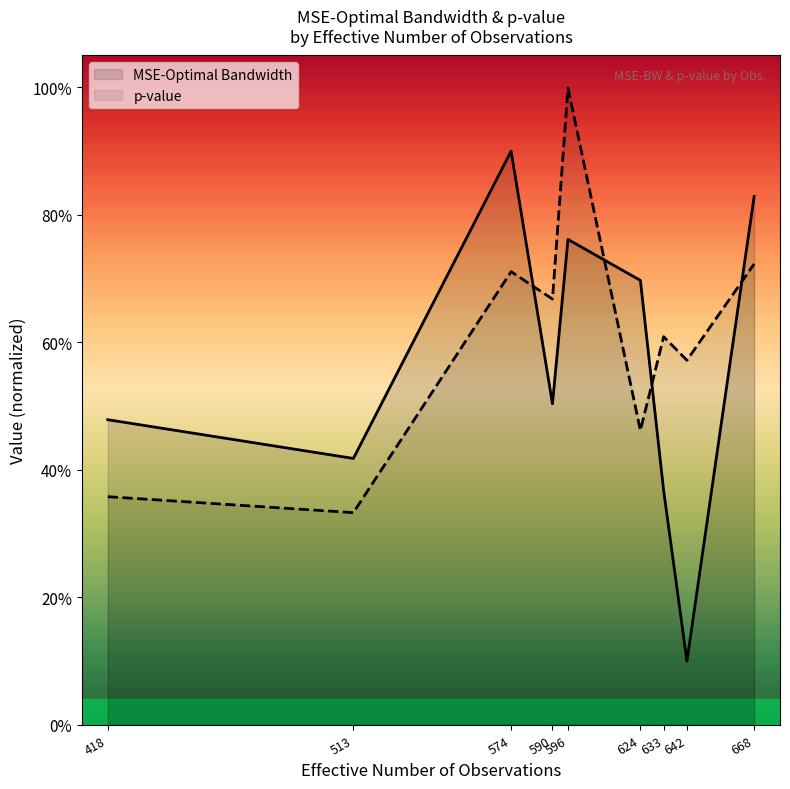

At which label does p-value reach its minimum?

513